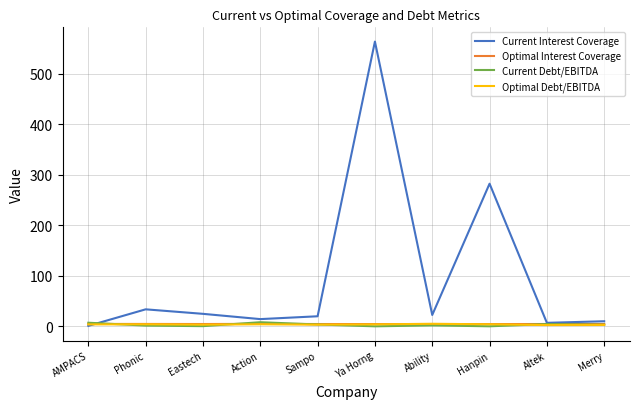

What is the maximum value shown in the chart?

564.0